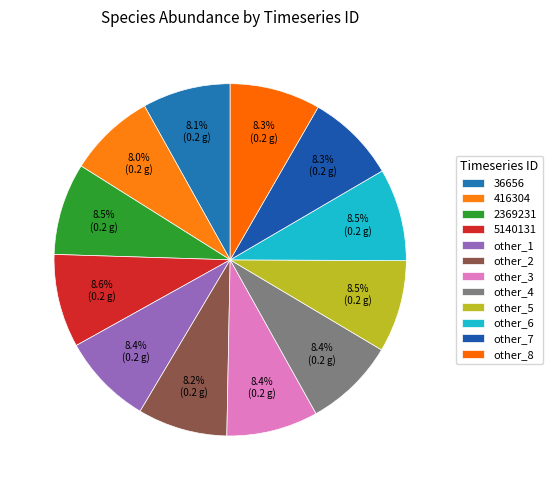

Is 36656 the majority of the pie?

No